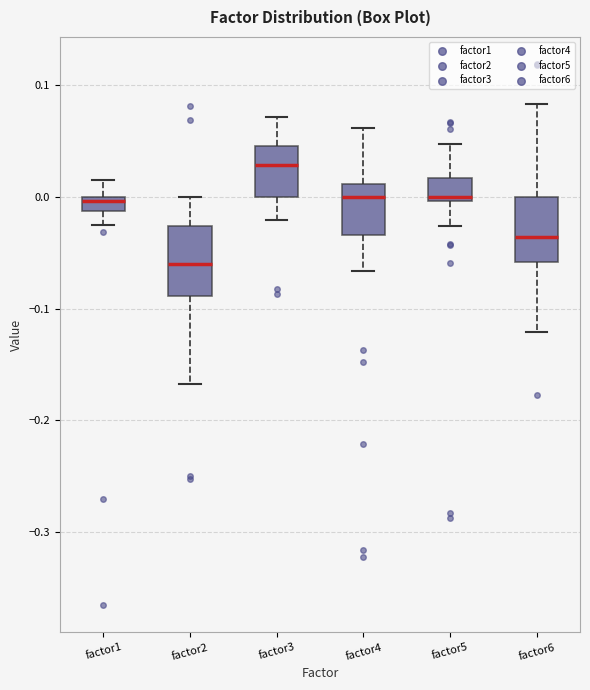

Where does the lower whisker of the box for factor1 end on the y-axis? The values are not printed on the chart, so give them approximately, as read against the axis.

-0.03